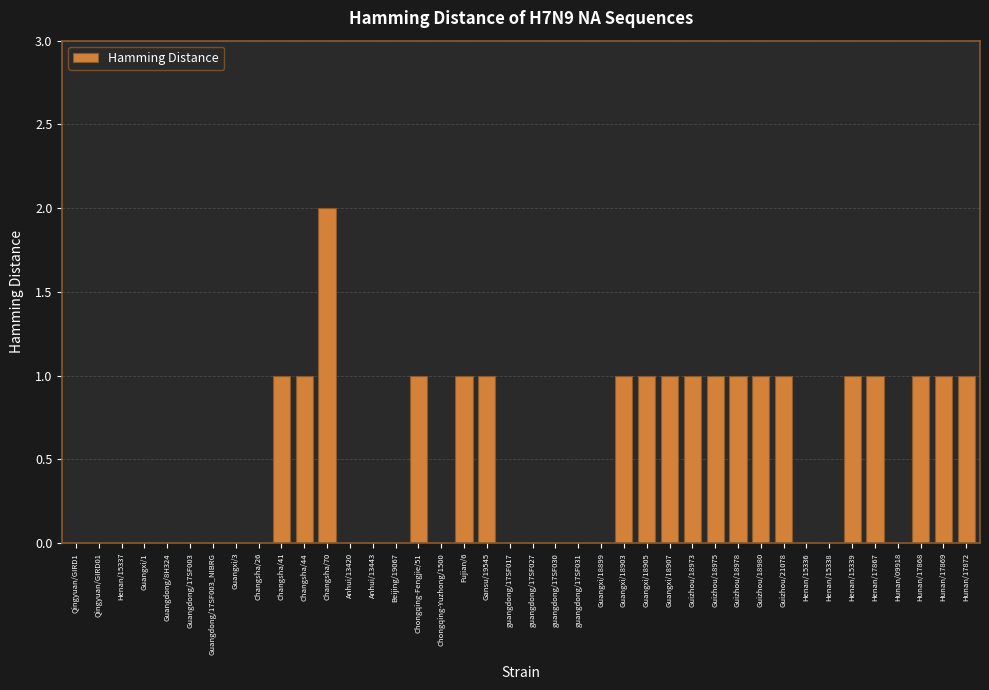

Reading right to left, list all the values displayed in this chart.

Hunan/17872=1	Hunan/17869=1	Hunan/17868=1	Hunan/09918=0	Henan/17867=1	Henan/15339=1	Henan/15338=0	Henan/15336=0	Guizhou/21078=1	Guizhou/18980=1	Guizhou/18978=1	Guizhou/18975=1	Guizhou/18973=1	Guangxi/18907=1	Guangxi/18905=1	Guangxi/18903=1	Guangxi/18899=0	guangdong/17SF031=0	guangdong/17SF030=0	guangdong/17SF027=0	guangdong/17SF017=0	Gansu/19545=1	Fujian/6=1	Chongqing-Yuzhong/1500=0	Chongqing-Fengjie/51=1	Beijing/19067=0	Anhui/13443=0	Anhui/13420=0	Changsha/70=2	Changsha/44=1	Changsha/41=1	Changsha/26=0	Guangxi/3=0	Guangdong/17SF003_NIBRG=0	Guangdong/17SF003=0	Guangdong/8H324=0	Guangxi/1=0	Henan/15337=0	Qingyuan/GIRD01=0	Qingyuan/GIRD1=0